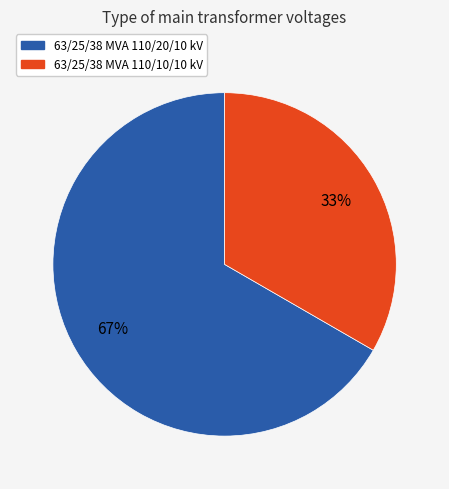

How many slices are in this pie chart?

2